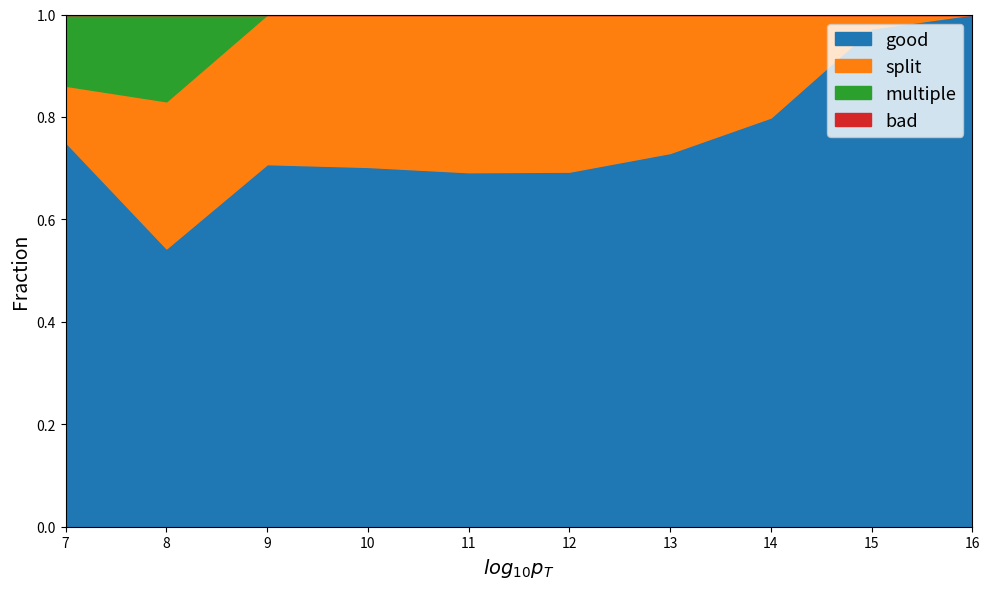

Which category has the highest value in the good series?

16